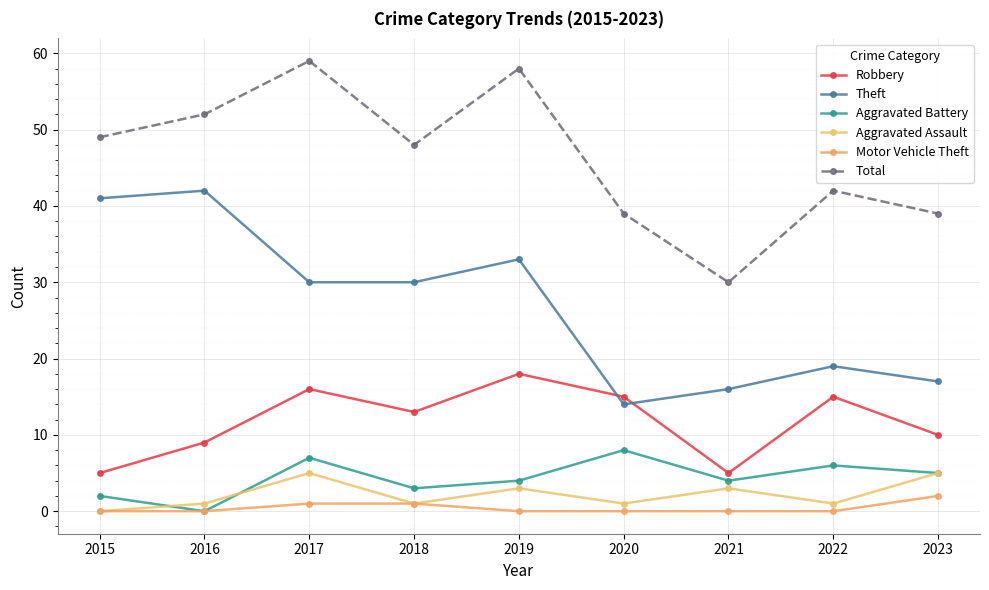

Where does the Theft series first go above 30?

2015